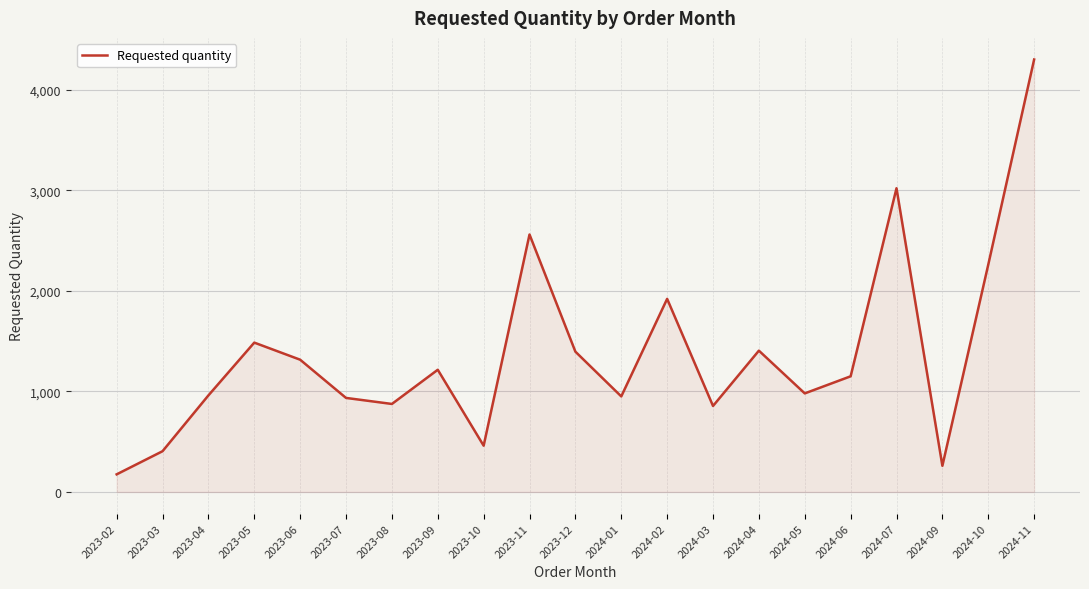

What is the maximum value shown in the chart?

4300